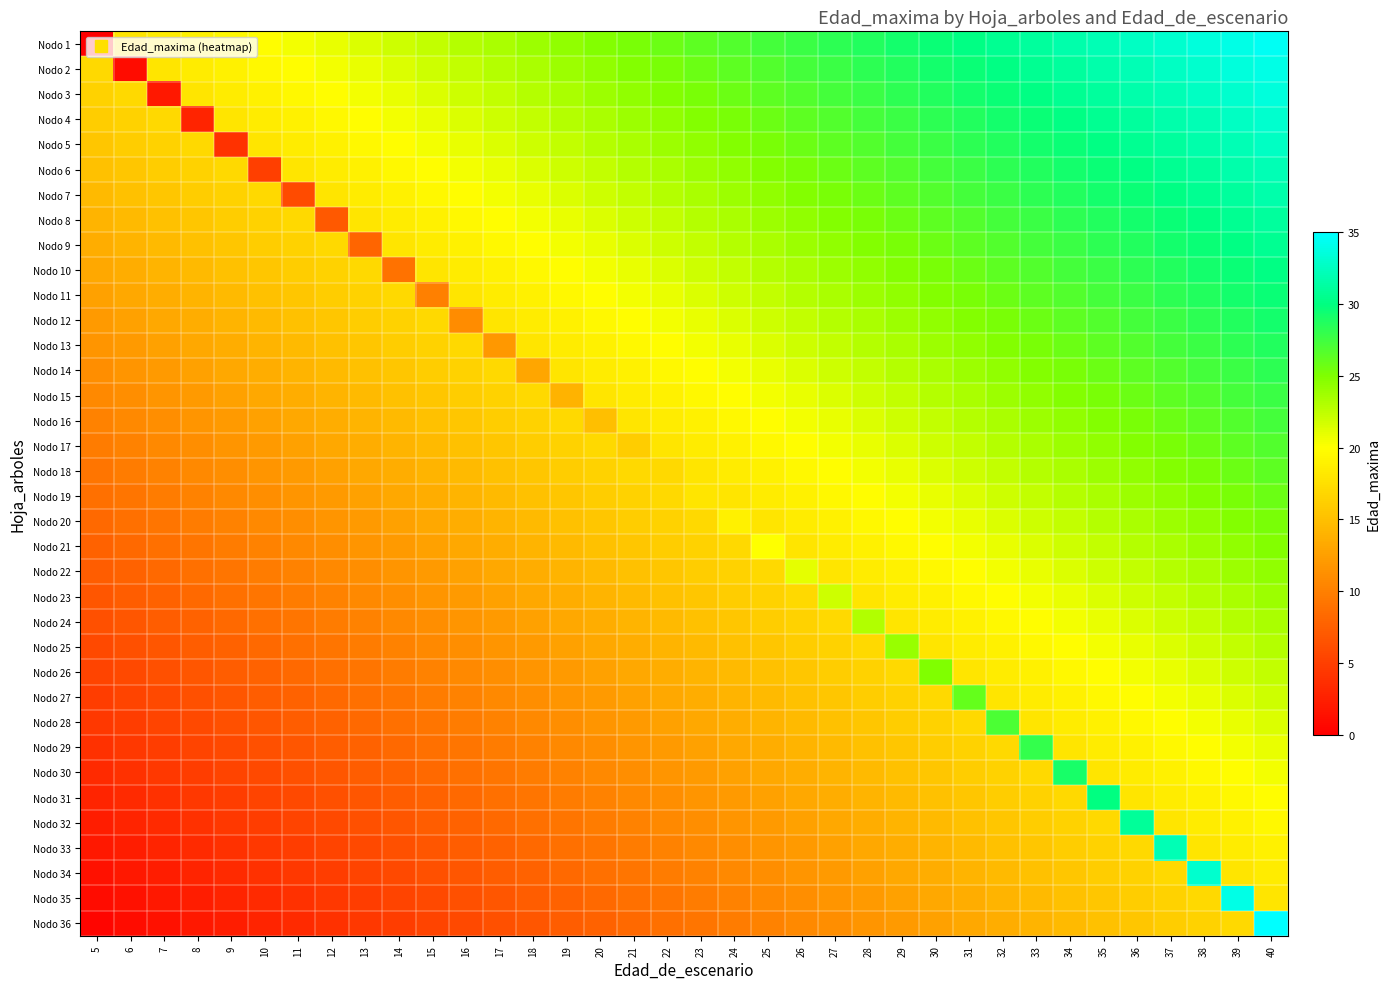

At which category is the sum across all series the highest?

40